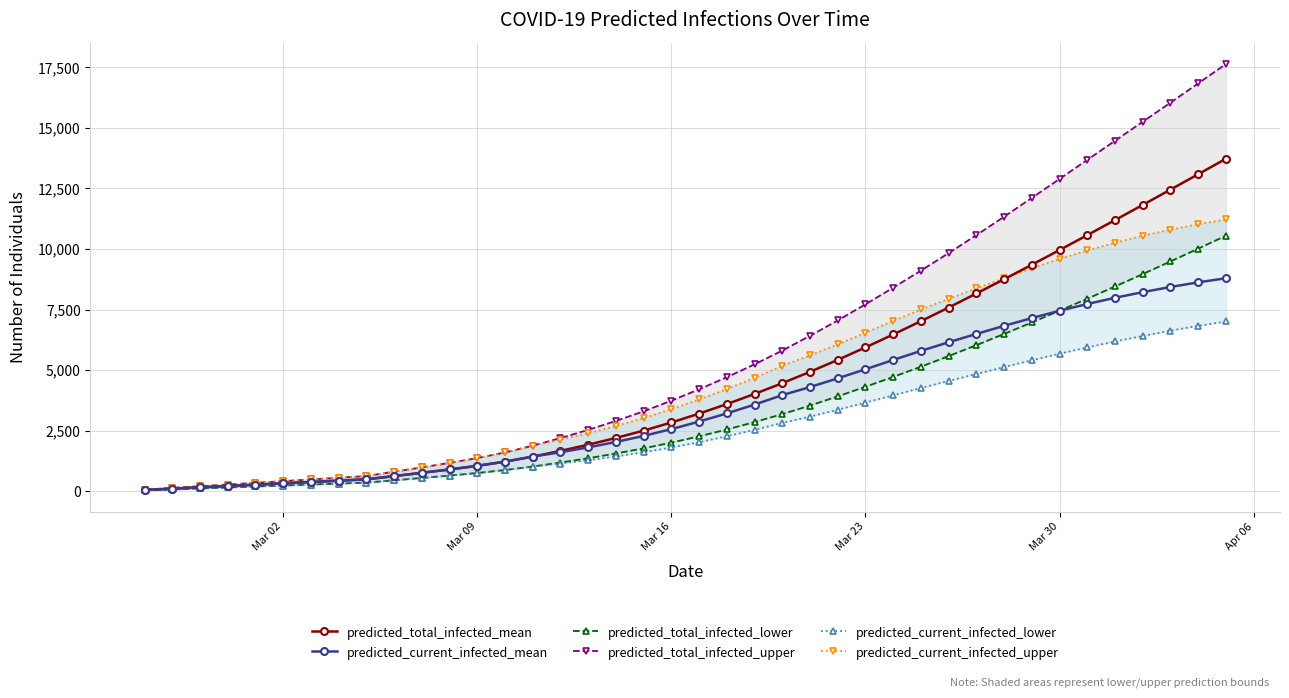

Which series has the largest total across all categories?

predicted_total_infected_upper